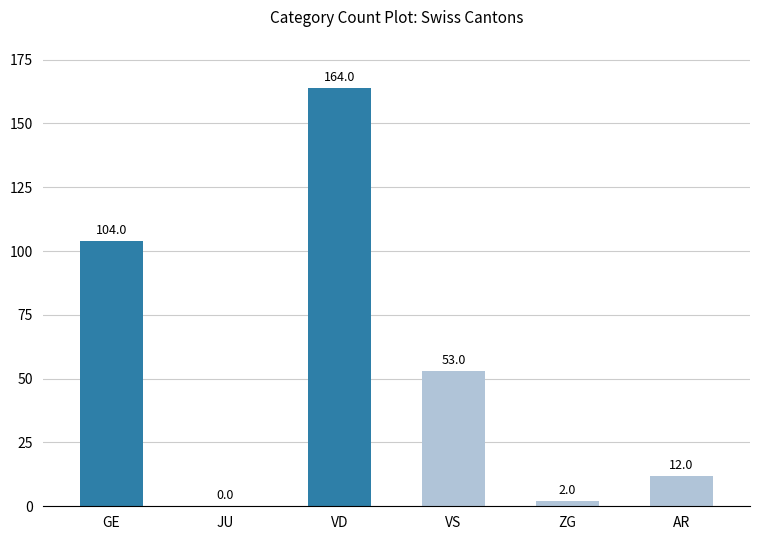

Reading left to right, transcribe all the data shown in this chart.

GE=104	JU=0	VD=164	VS=53	ZG=2	AR=12